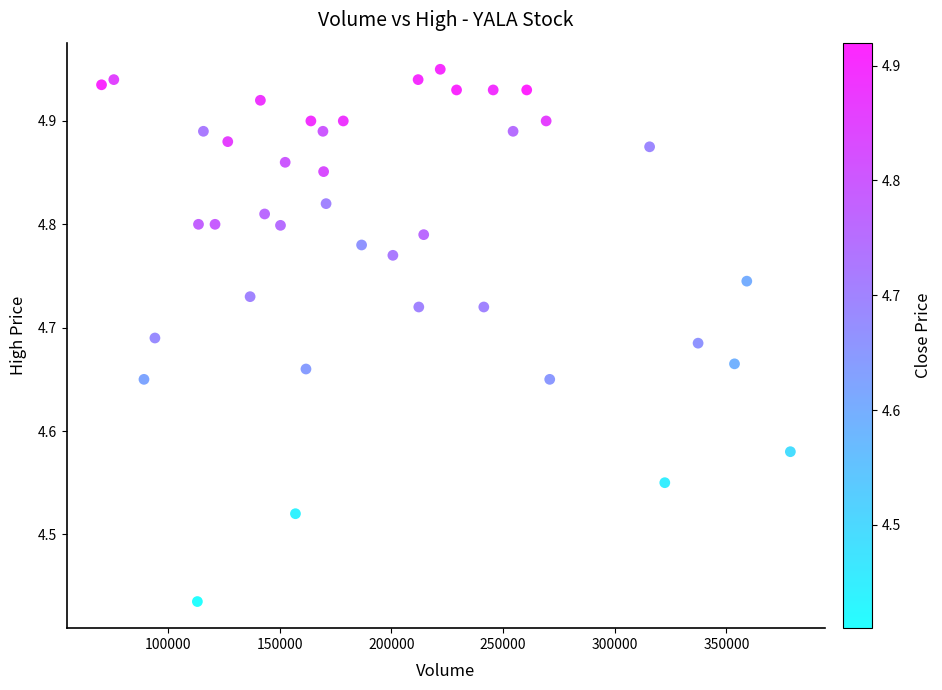

What is the range of X values (max minus min)?

308300.0